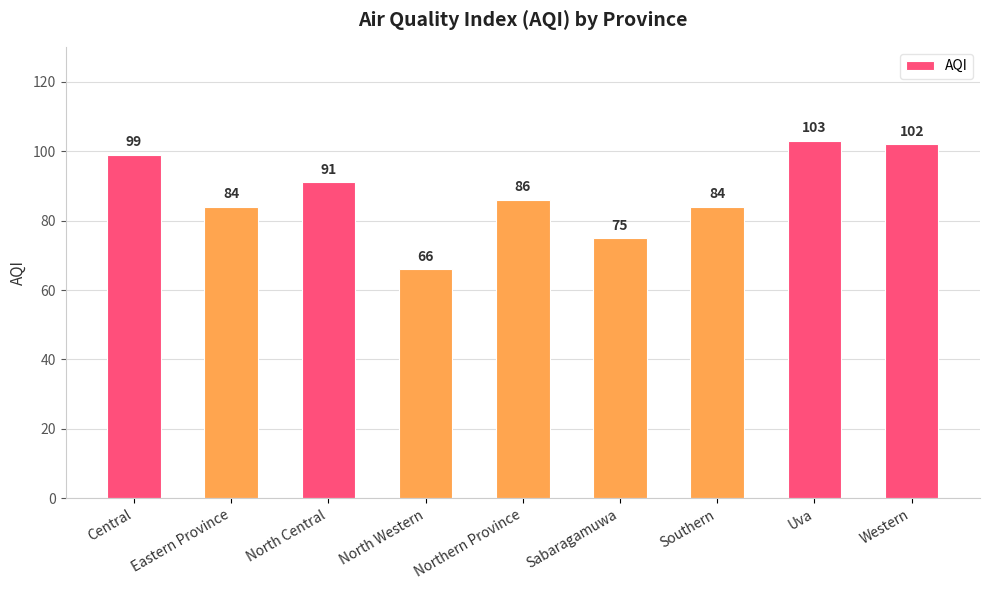

How many distinct data groups are displayed?

1